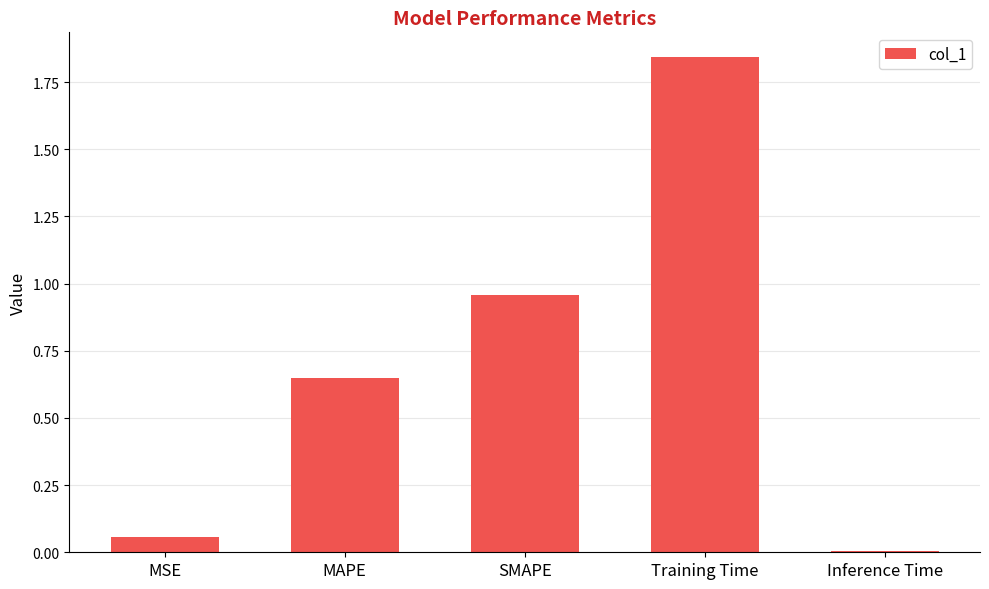

Between Training Time and MAPE, which is larger?

Training Time